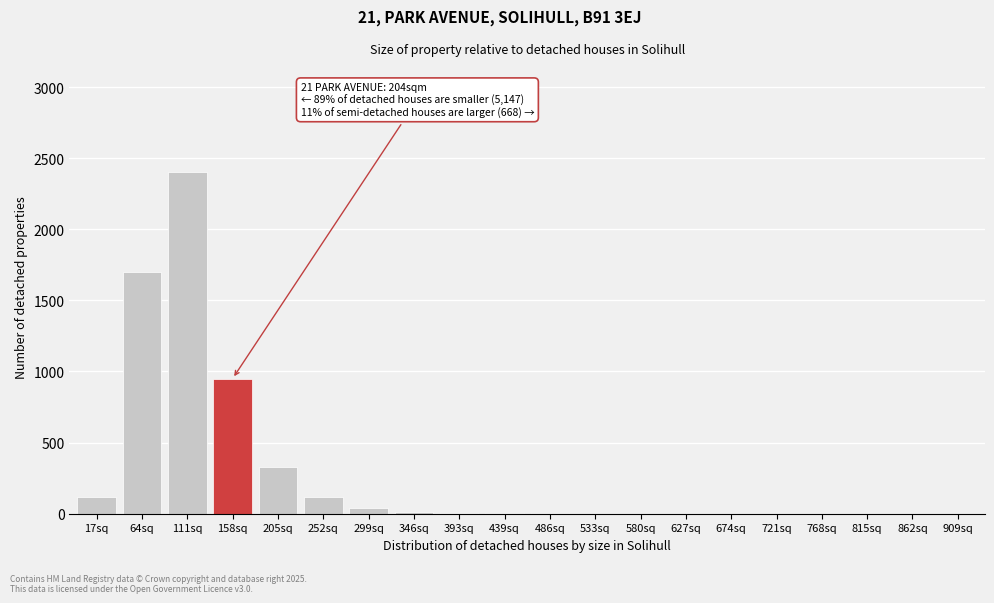

The value at 862sq is -901. True or false?

False